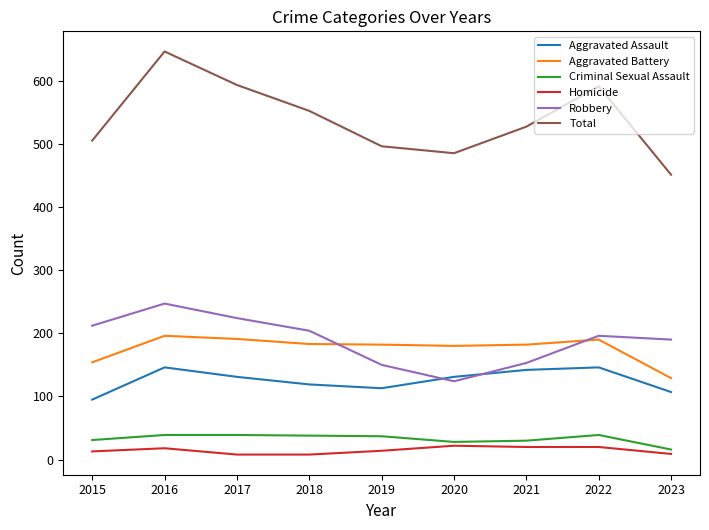

True or false: Total has a value of 819 at 2021.

False